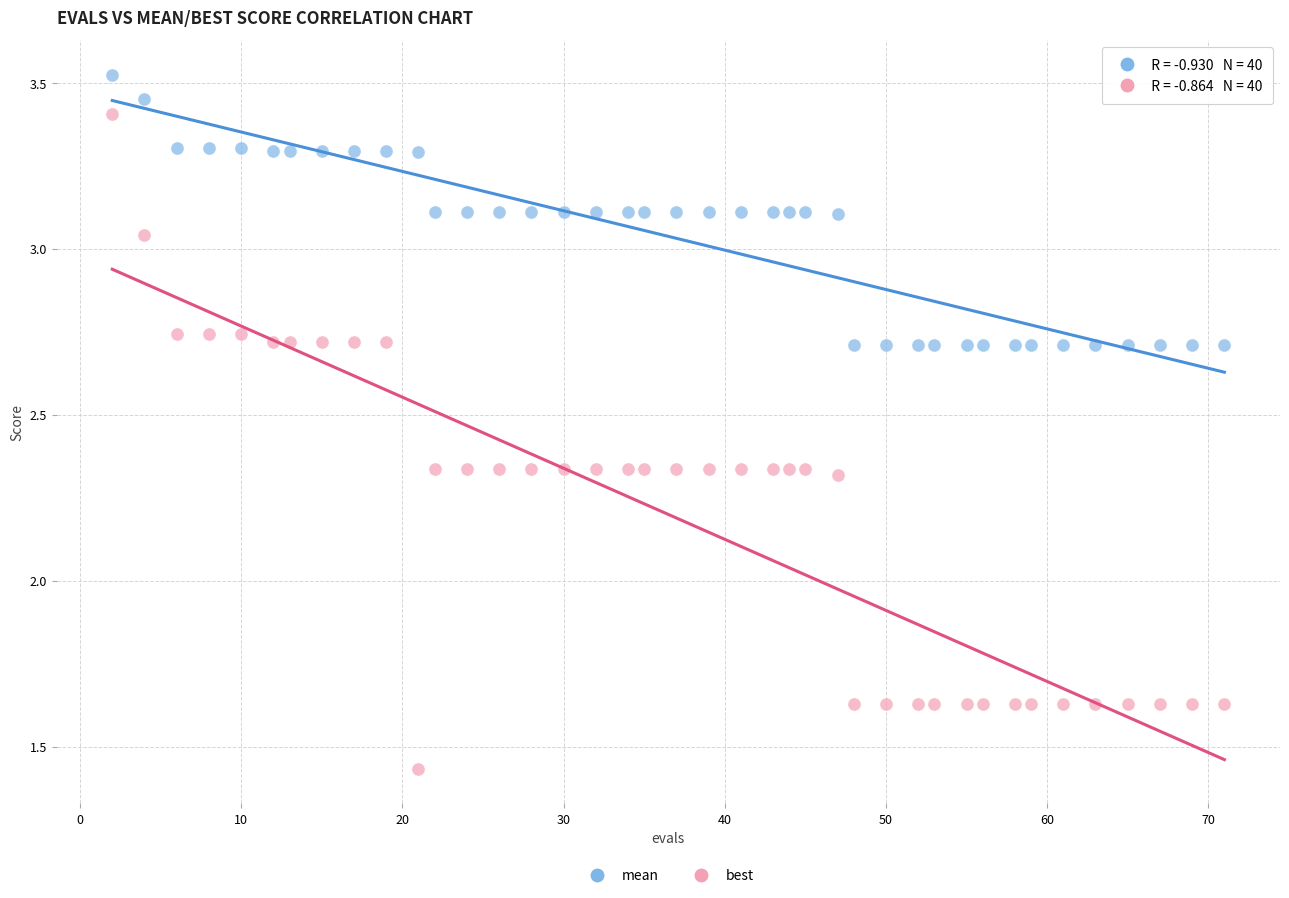

In the mean series, what Y value is closest to 3?

3.1